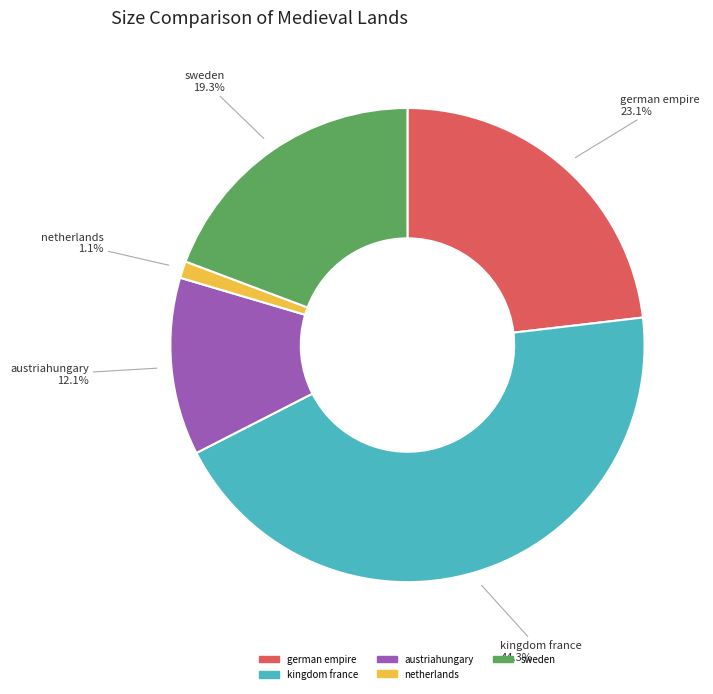

What is the ratio of the value at german empire to the value at kingdom france?

0.5